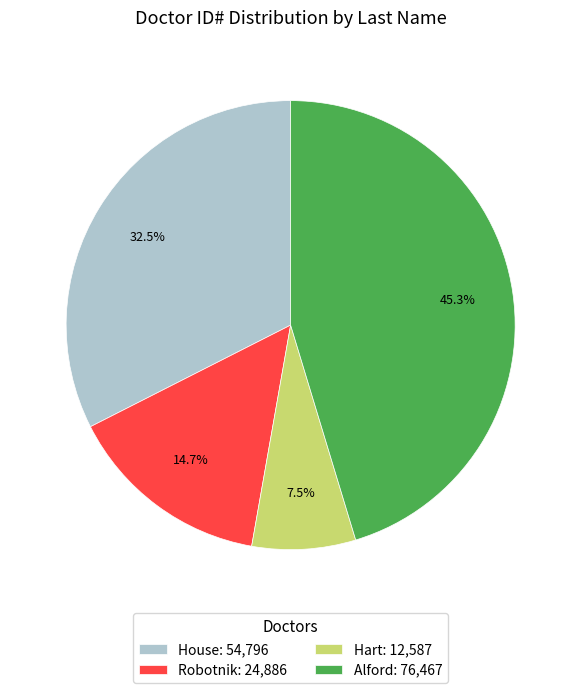

The Hart slice represents 22% of the pie. True or false?

False